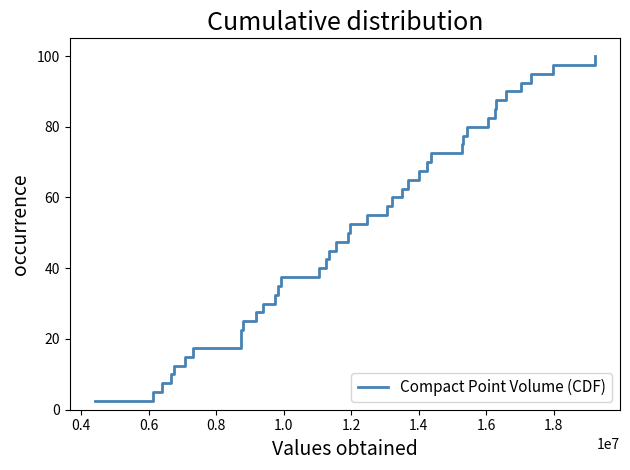

What is the smallest value displayed?

2.5